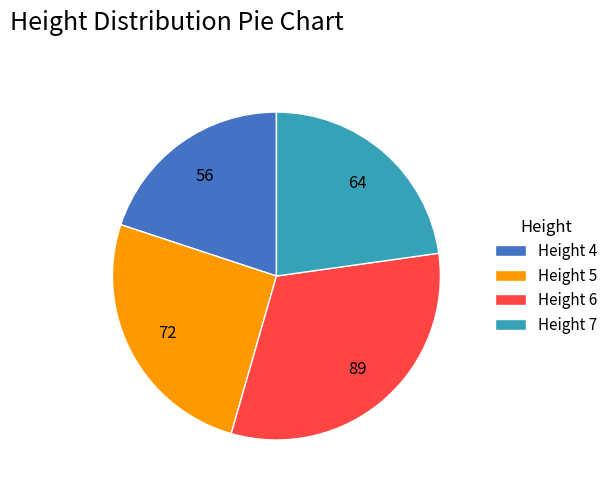

The Height 5 slice represents 26% of the pie. True or false?

True